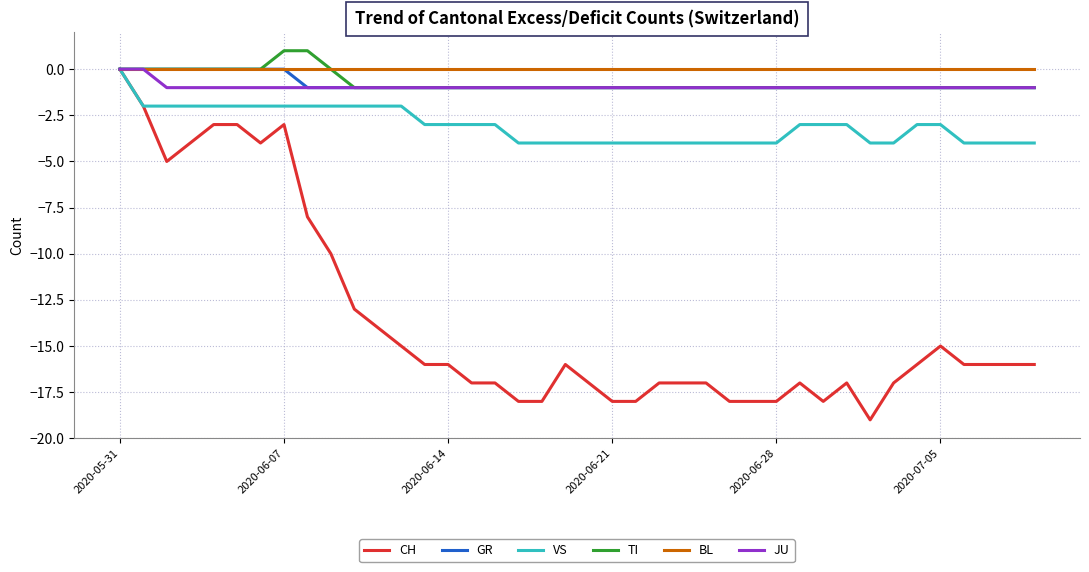

How many lines are shown in the chart?

6